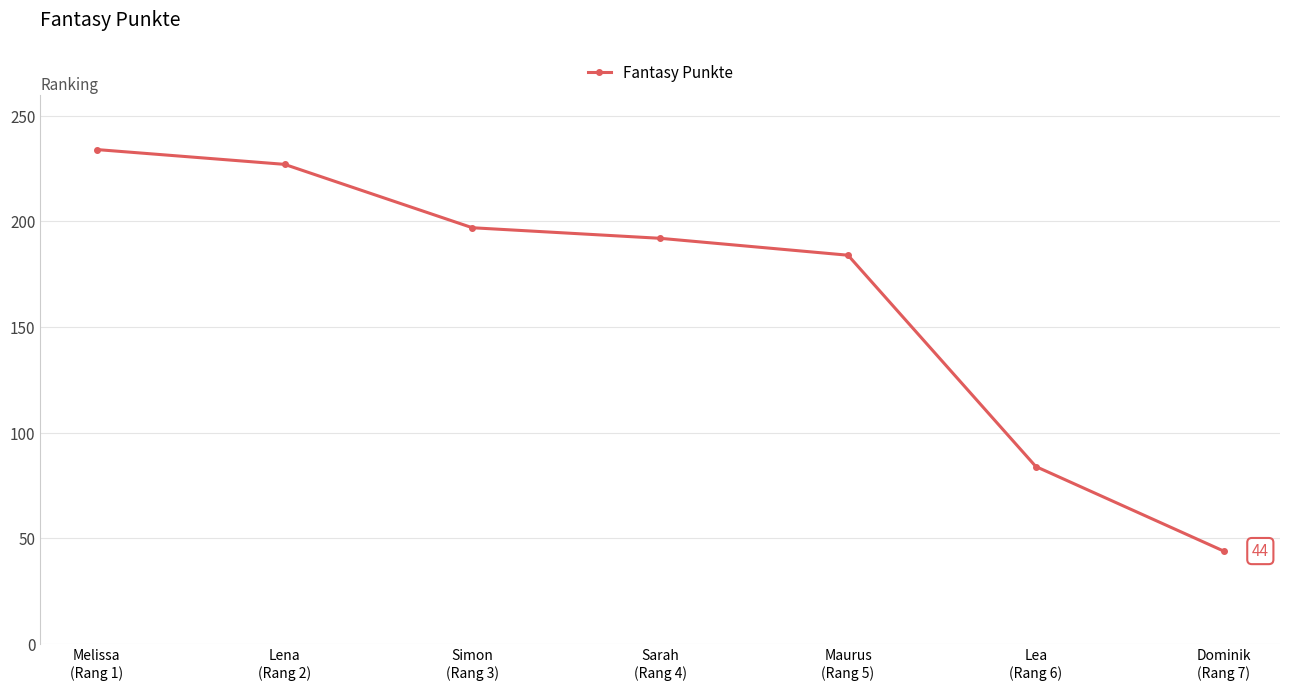

Reading left to right, transcribe all the data shown in this chart.

234	227	197	192	184	84	44